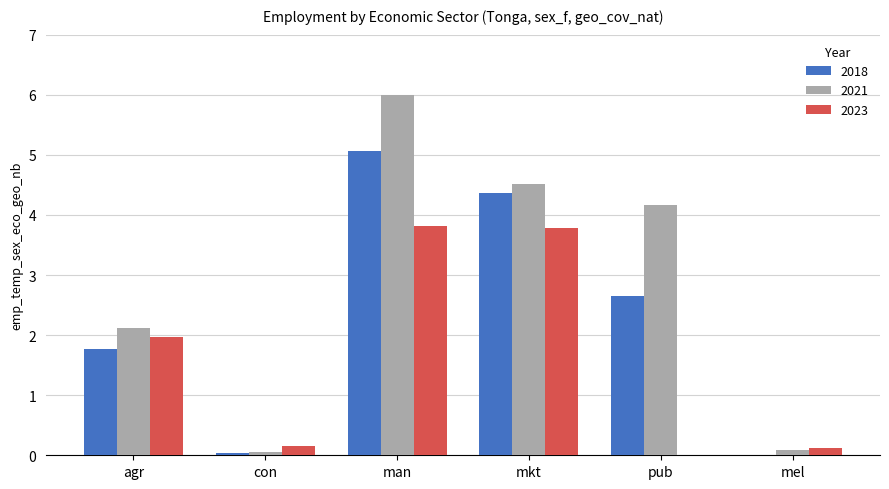

True or false: 2018 has a value of 3.0 at mkt.

False